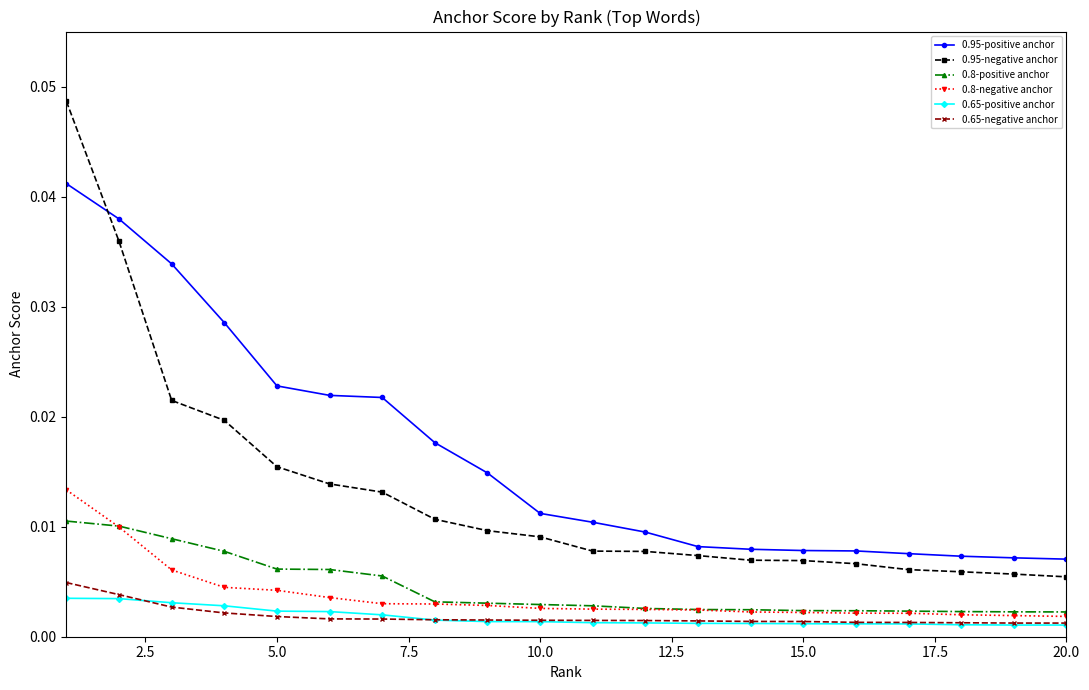

Which series has the widest spread of values?

0.95-negative anchor